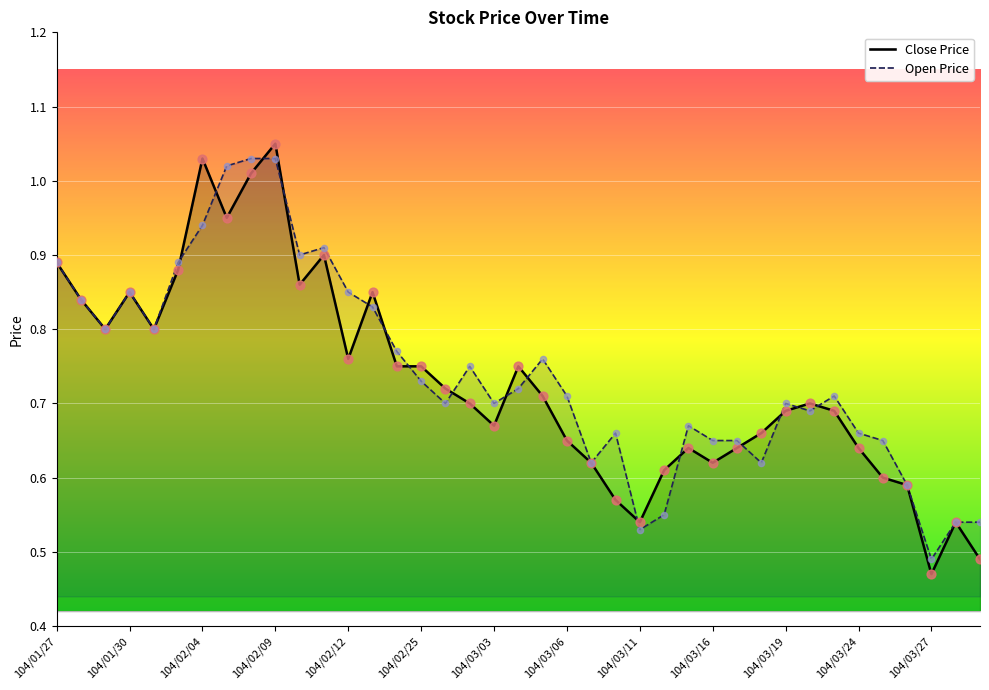

What is the total value across all series at 104/02/09?

2.1